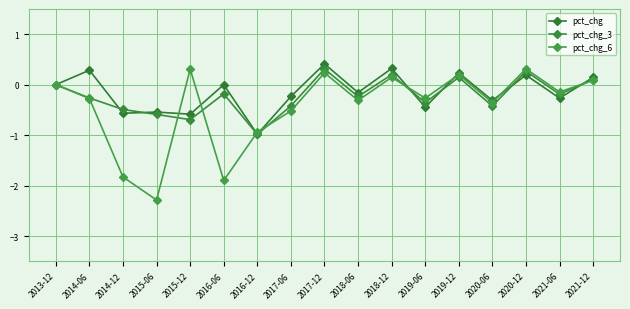

At how many categories does at least one series exceed -2?

17